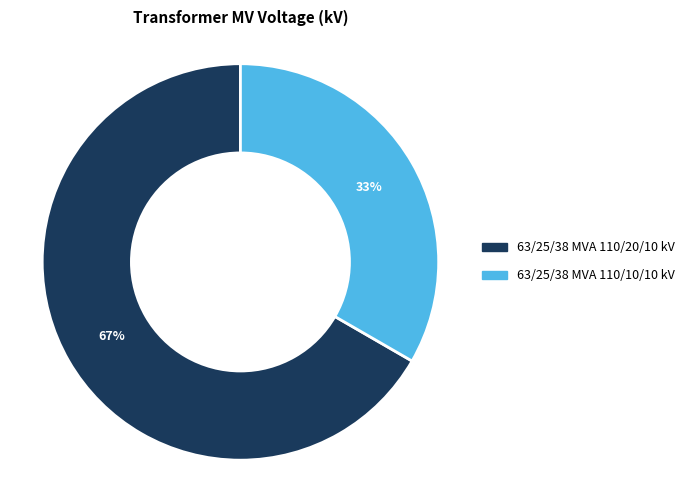

Which slice represents more than half of the pie?

63/25/38 MVA 110/20/10 kV